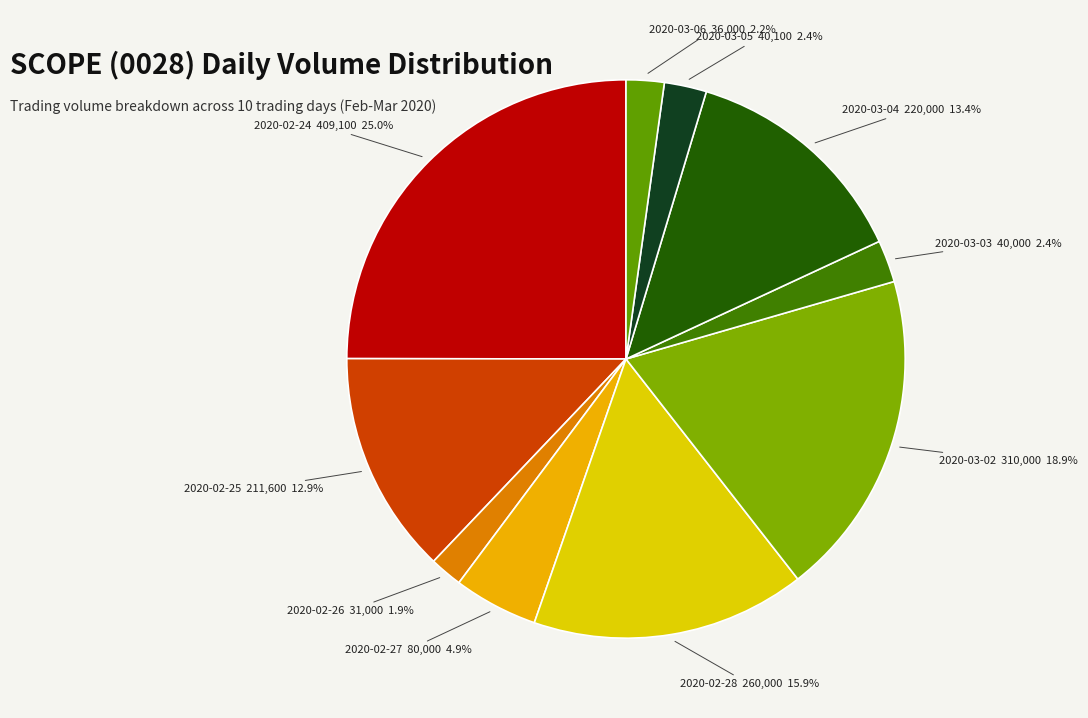

Count the number of slices in the pie.

10